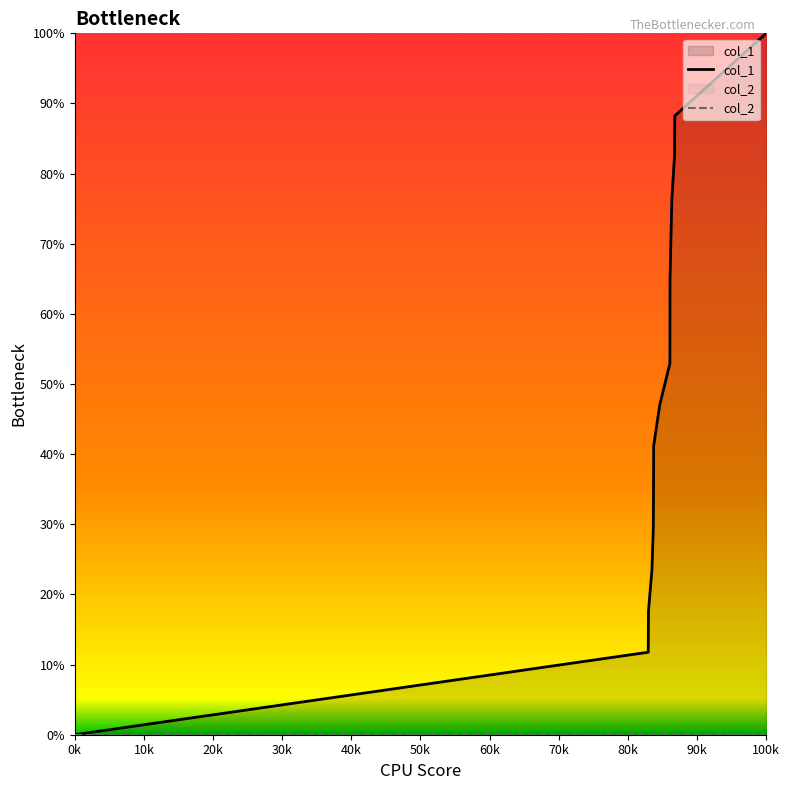

At how many categories does at least one series exceed 80?

3